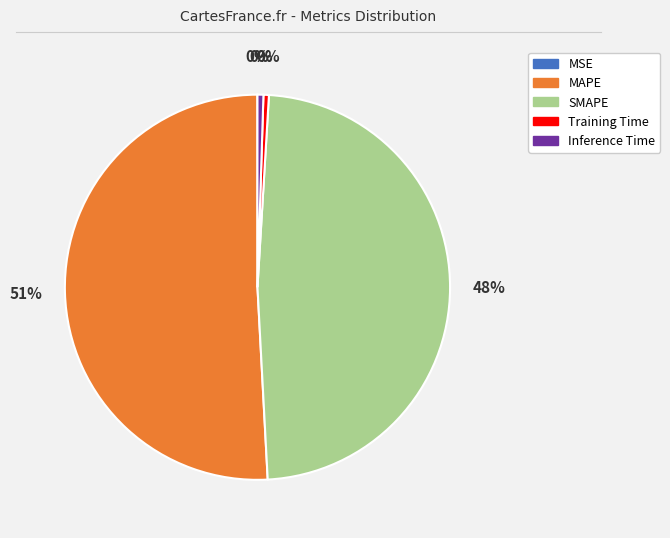

To the nearest percent, what percentage of the pie is SMAPE?

48%